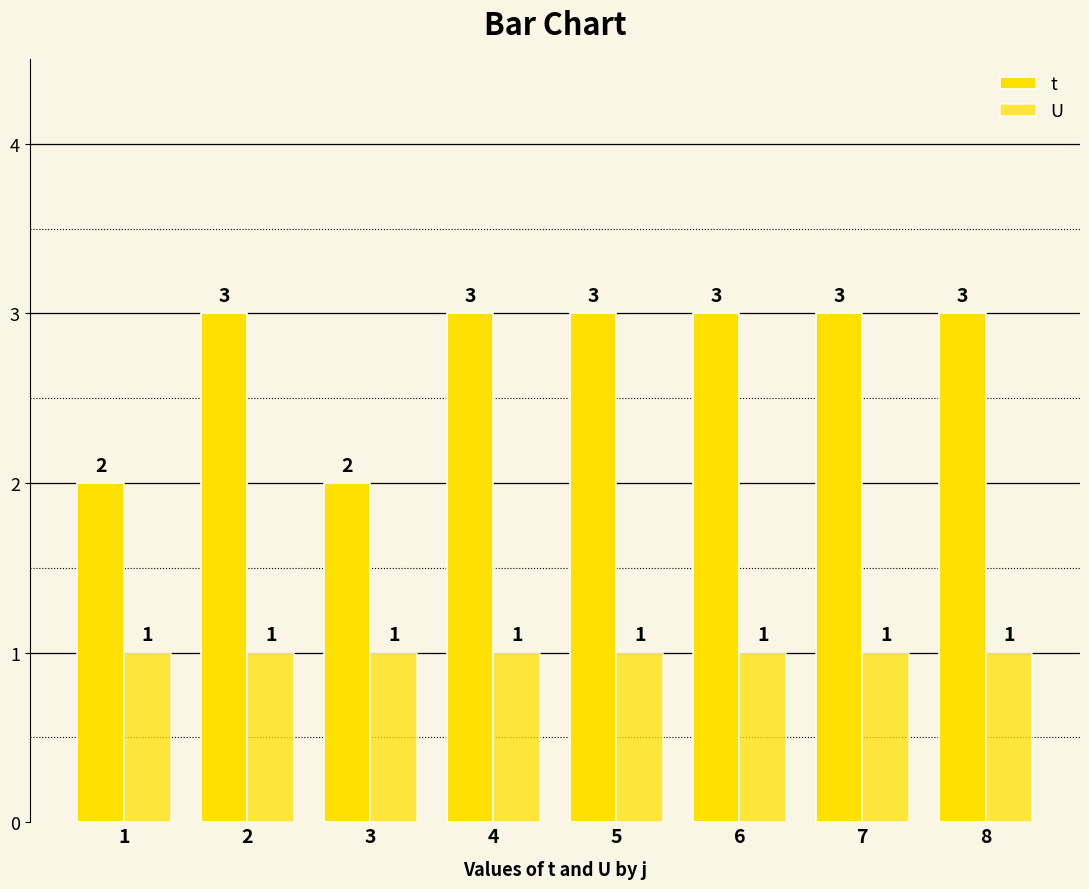

Between 2 and 4, which is larger?

2